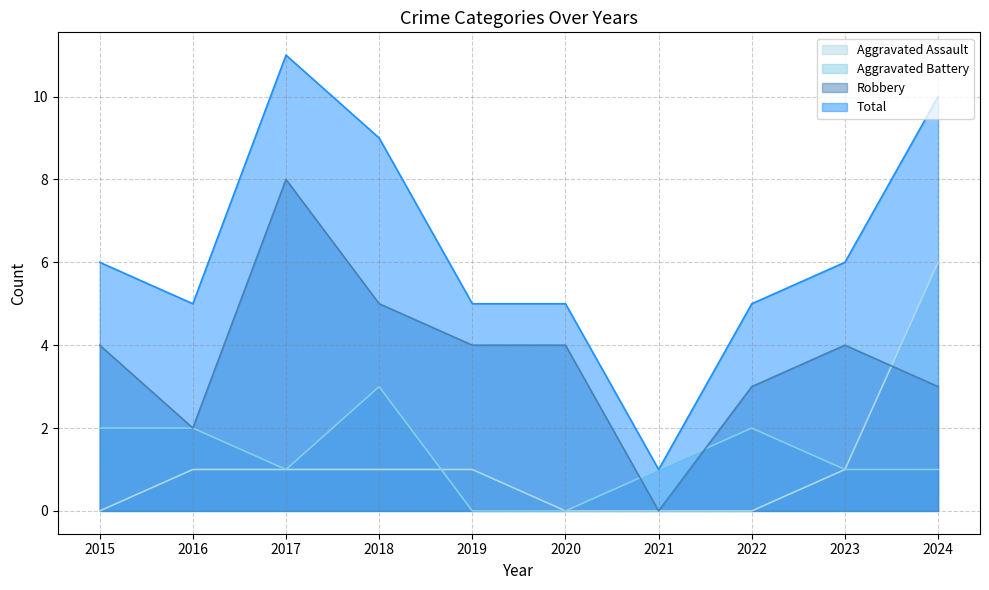

True or false: Aggravated Battery and Total intersect in this chart.

False